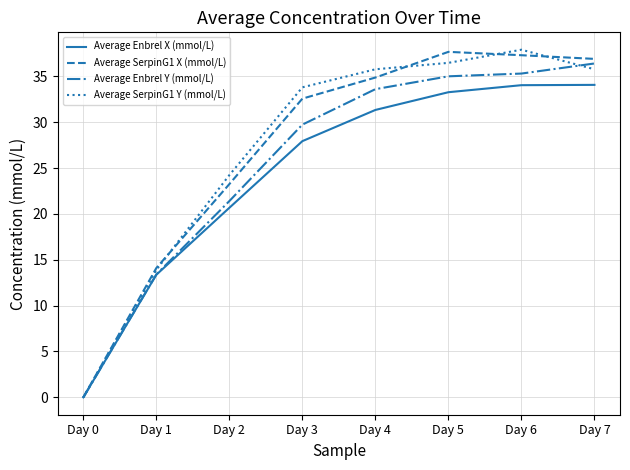

Is the value of Average SerpinG1 X (mmol/L) at Day 2 greater than the value of Average Enbrel X (mmol/L) at Day 5?

No